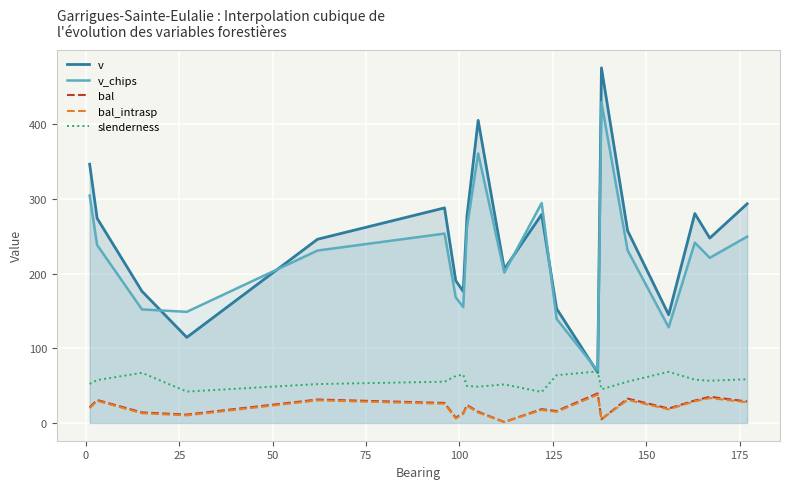

How many distinct data groups are displayed?

5